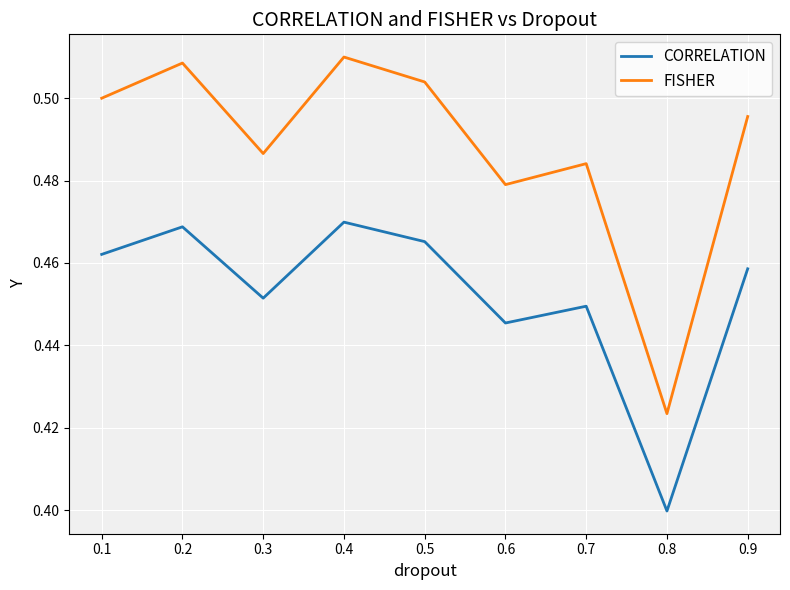

At which category does the chart reach its minimum across all series?

0.8